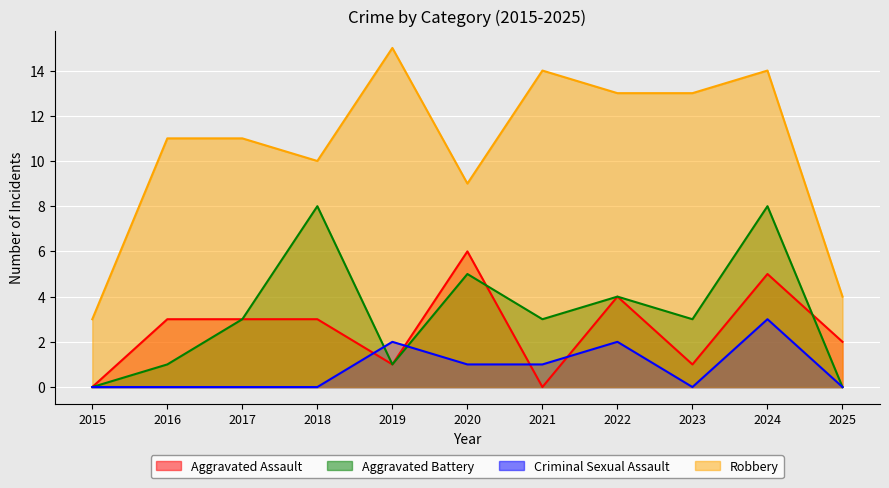

What are all the series names shown in the legend?

Aggravated Assault, Aggravated Battery, Criminal Sexual Assault, Robbery